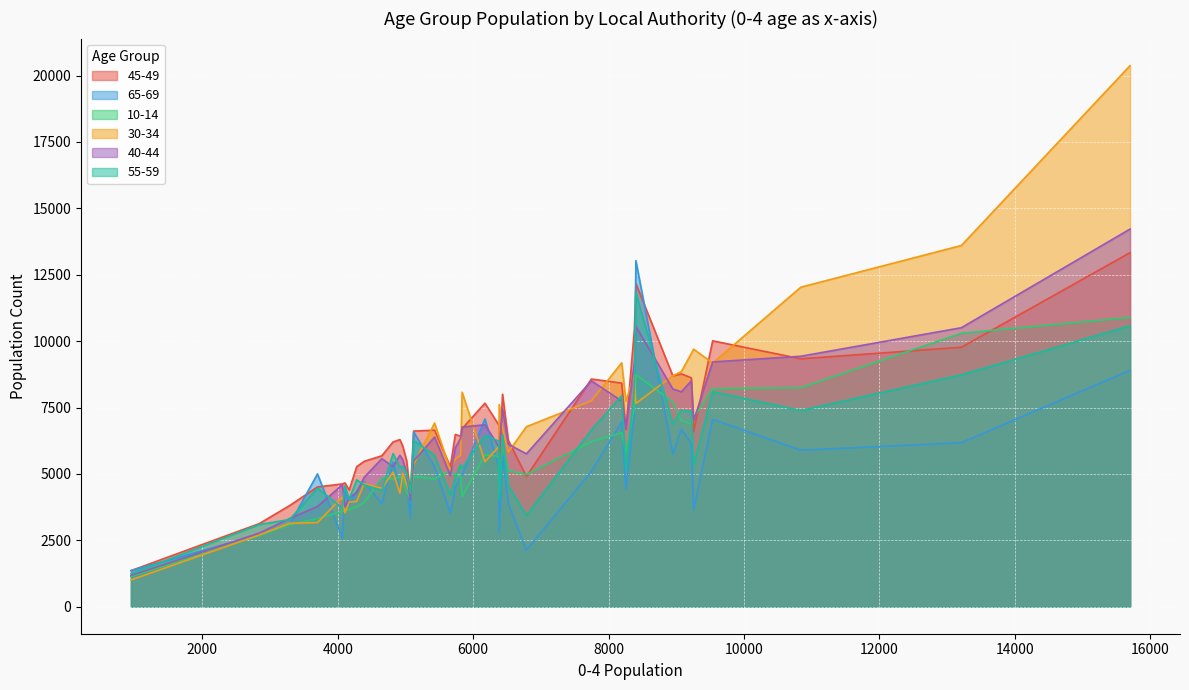

What is the difference between the highest and lowest values at 5073?

935